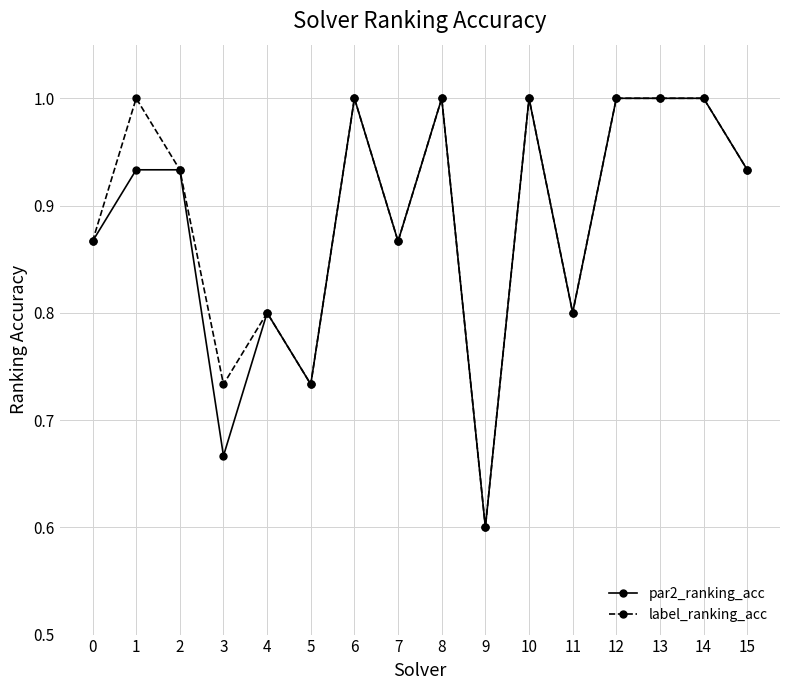

True or false: par2_ranking_acc has a value of 1.0 at 8.

True